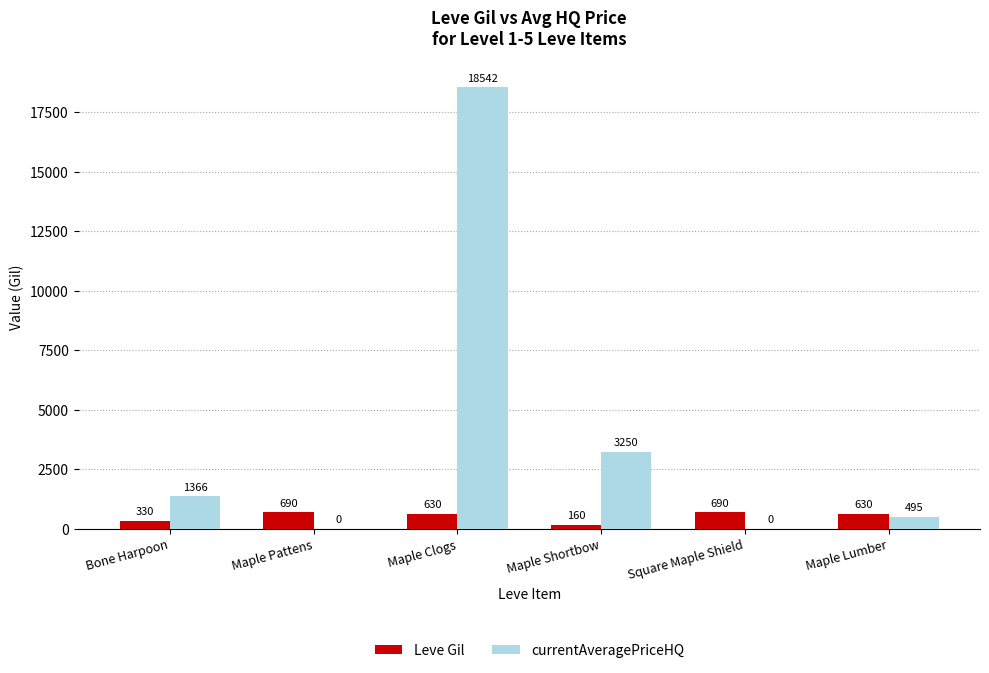

What is the greatest value displayed?

18541.7